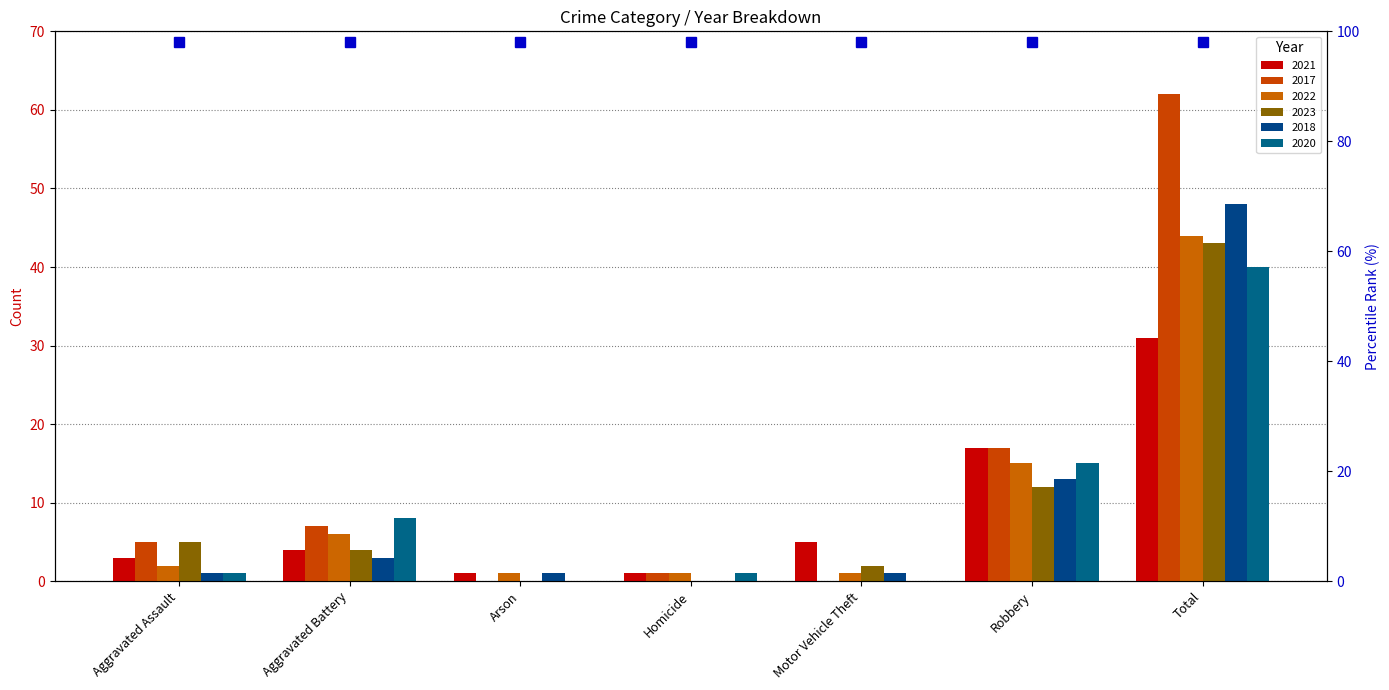

At Total, list the series in order from smallest to largest.

2021, 2020, 2023, 2022, 2018, 2017